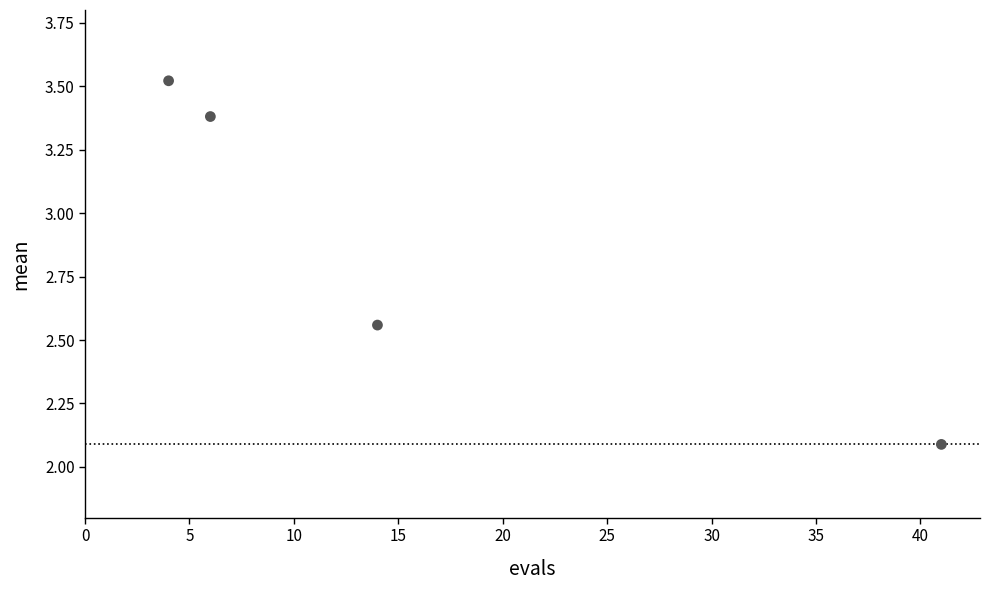

What is the average X value?

16.2